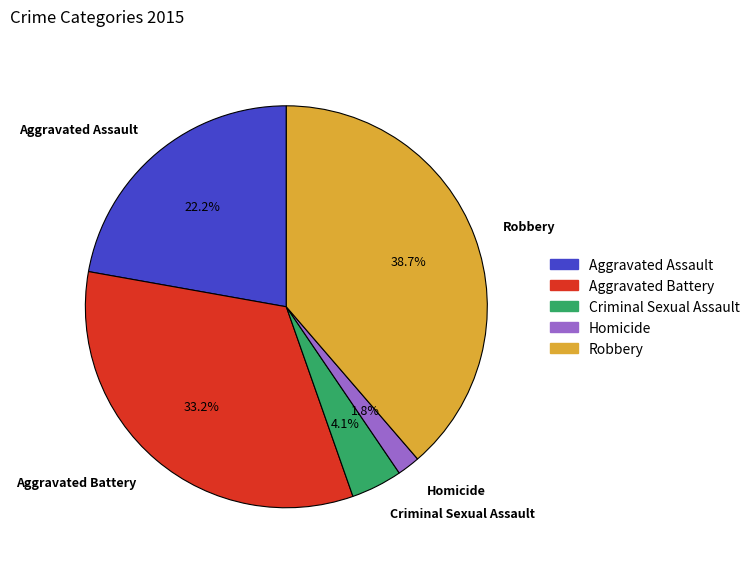

True or false: Aggravated Battery accounts for 25% of the total.

False